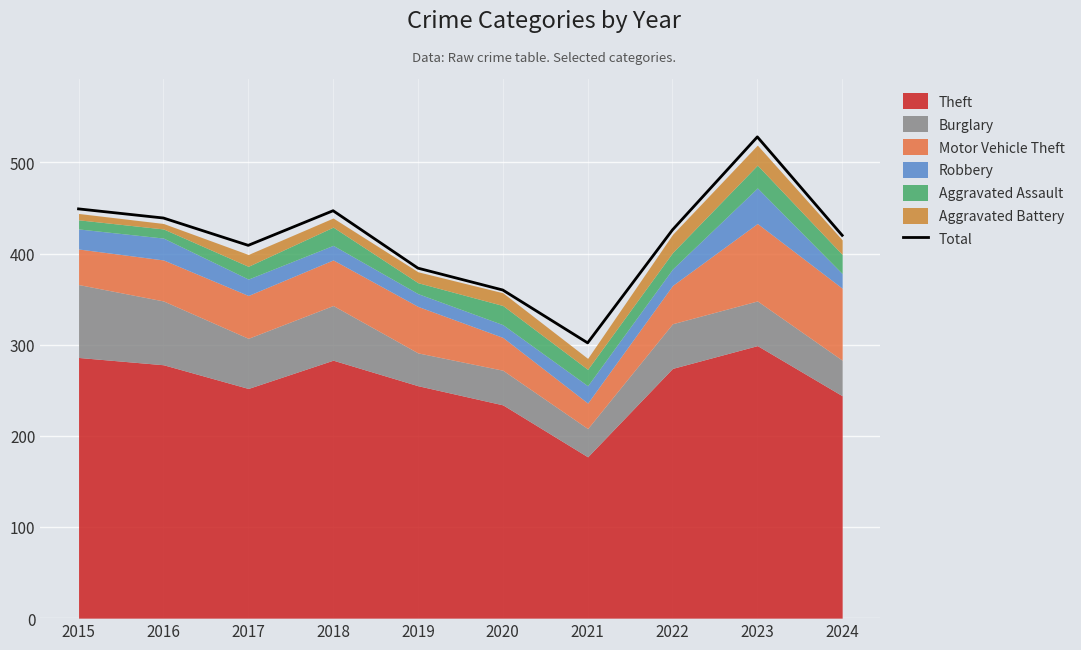

At which label does the data first exceed 426?

2015